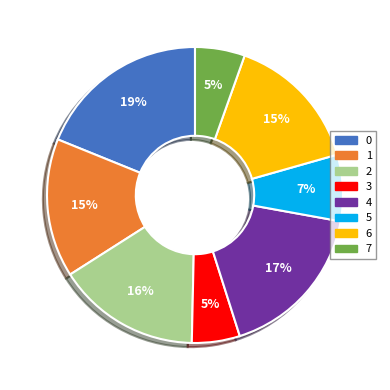

To the nearest percent, what is the average slice percentage?

12%